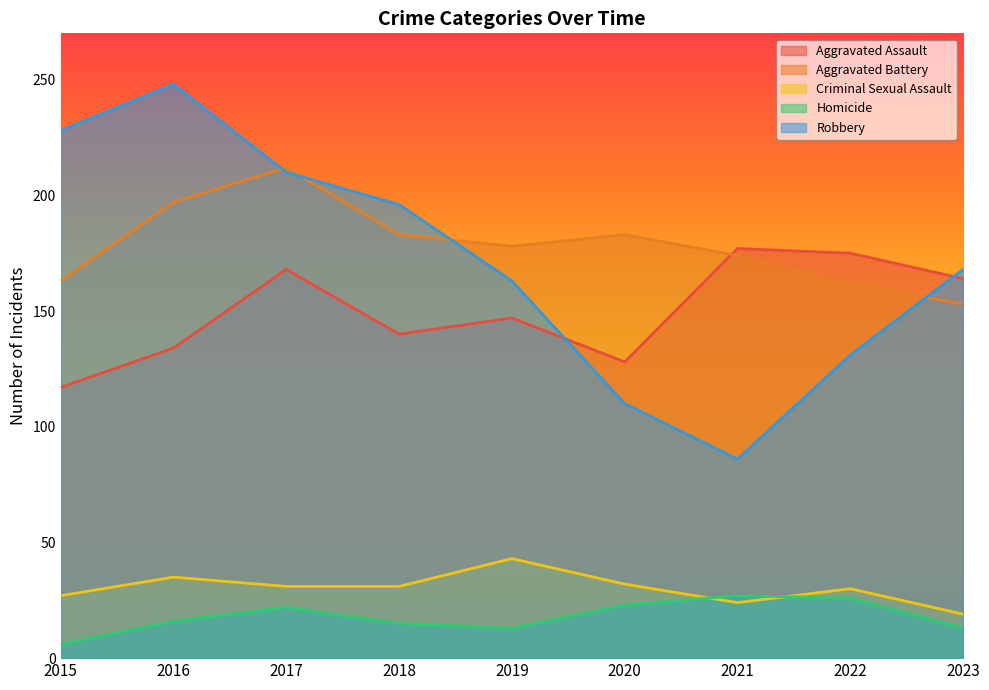

Where does the Criminal Sexual Assault series first go above 31?

2016